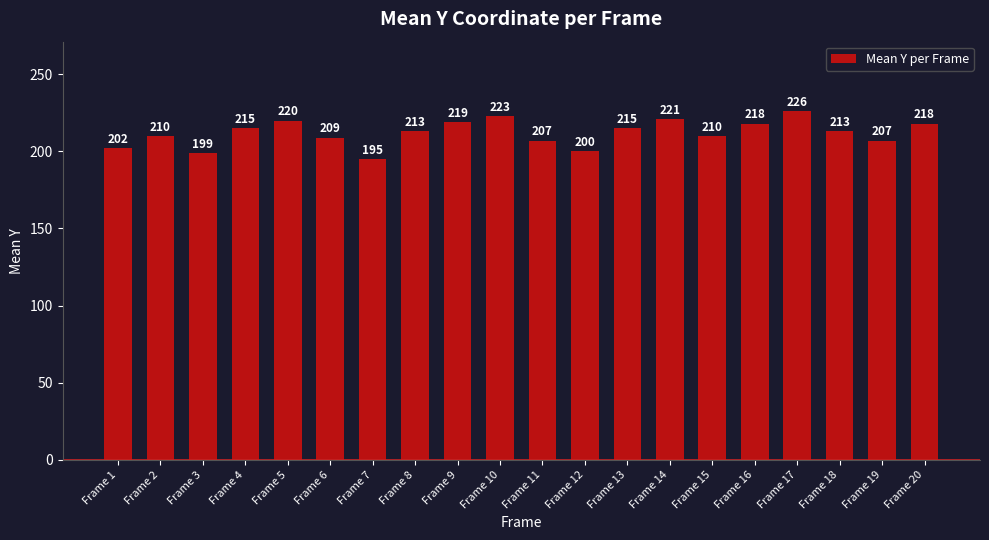

The value at Frame 10 is 91. True or false?

False